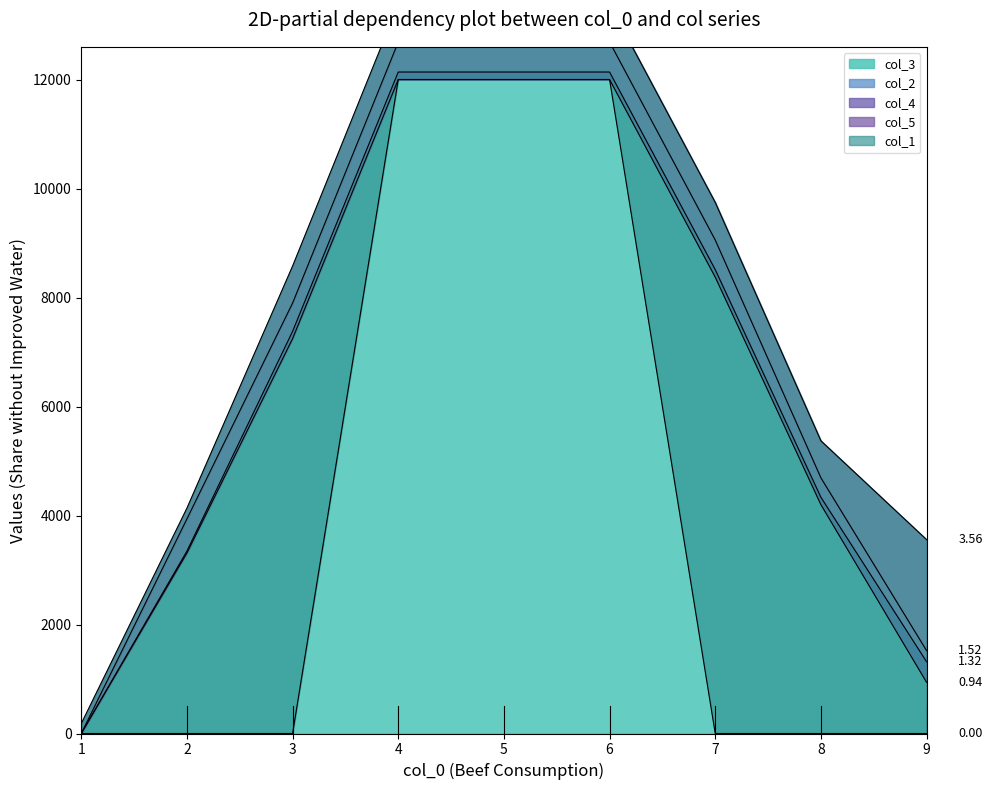

Which series changed the most between 5.0 and 7.0?

col_1